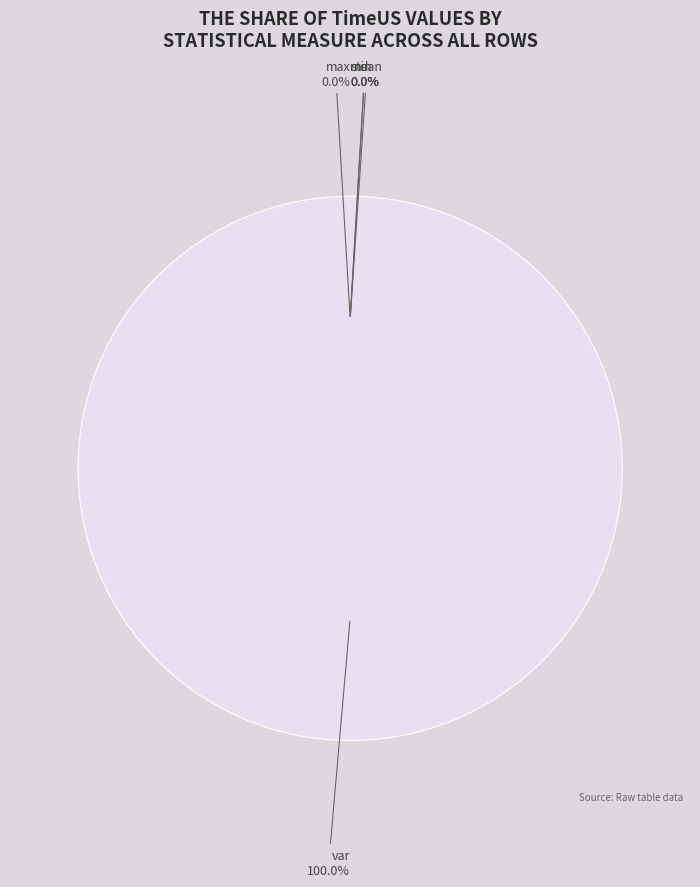

Is it true that min is 1% of the pie?

False